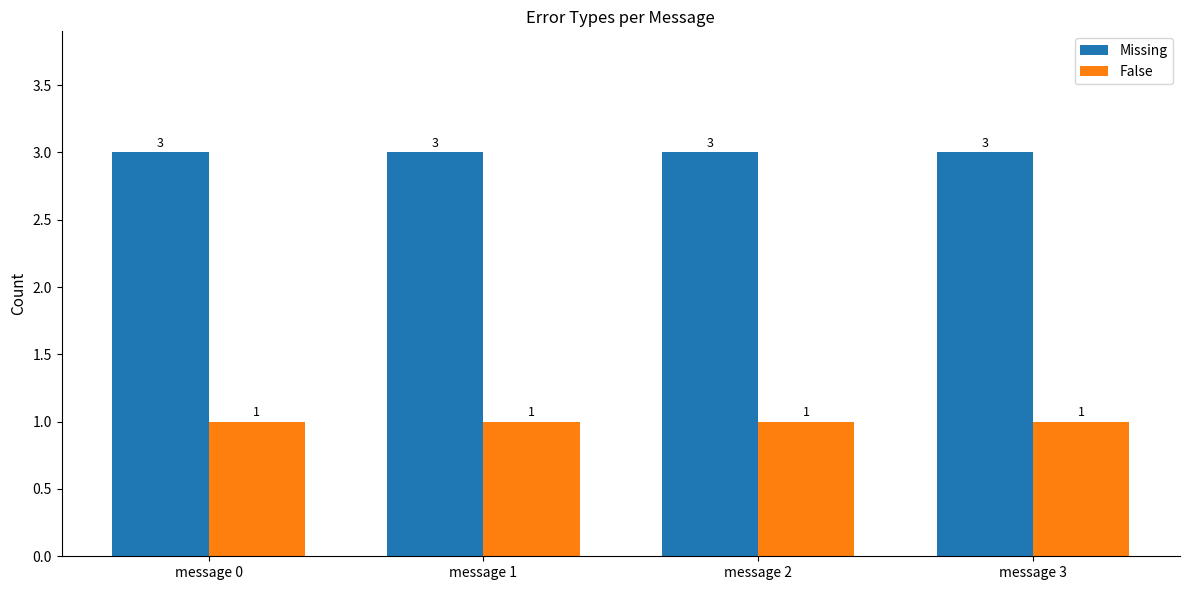

List the series in order of their peak value, lowest first.

False, Missing